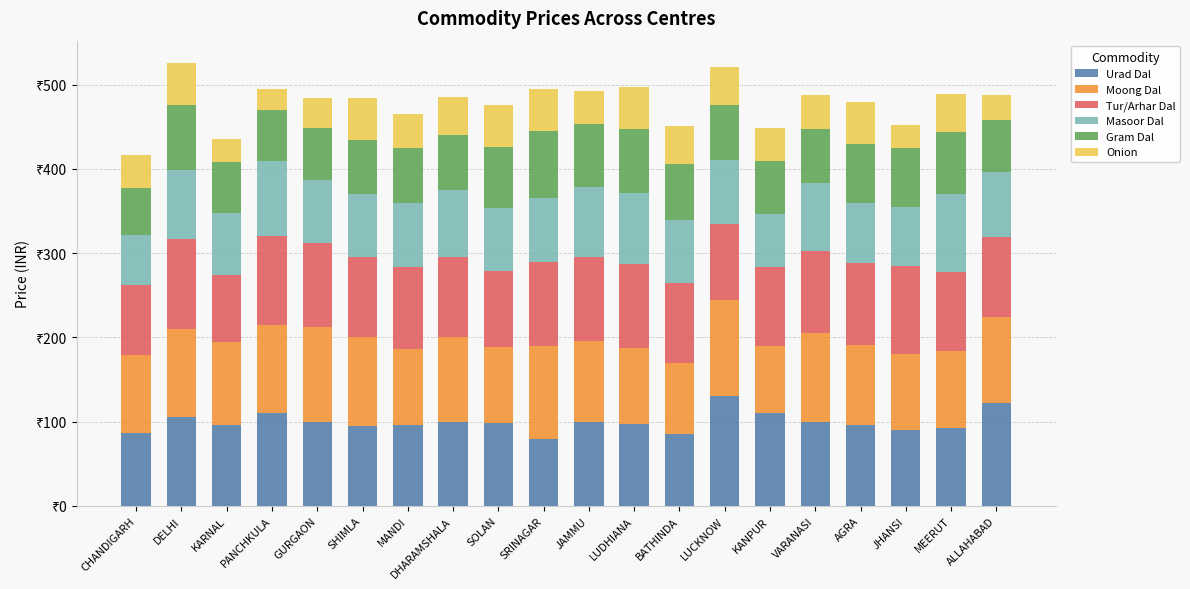

Is it true that Gram Dal equals 17 at CHANDIGARH?

False